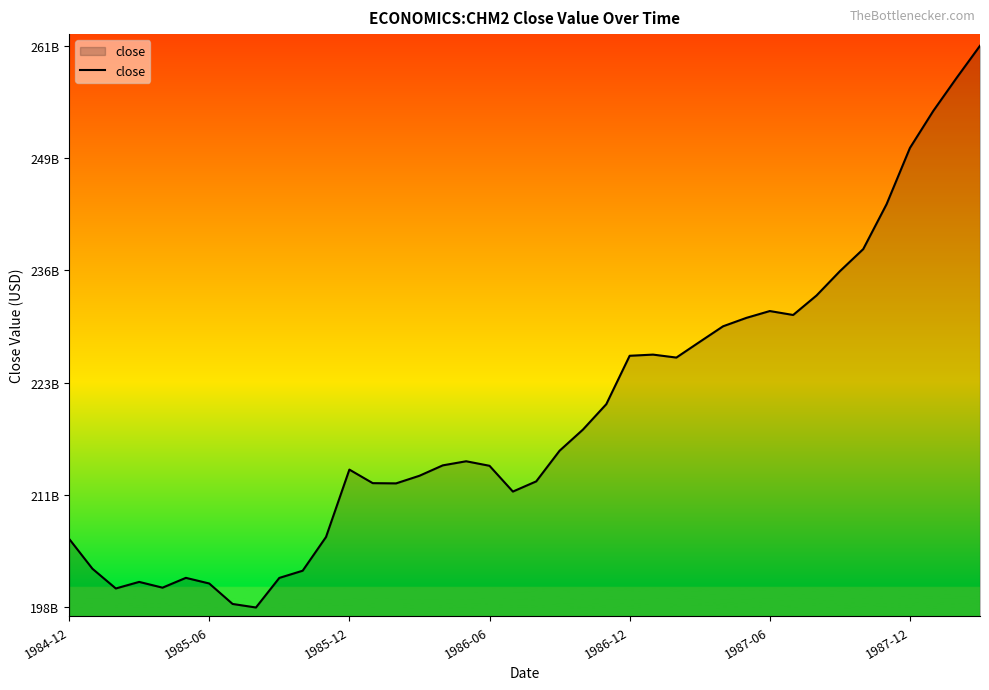

True or false: there are more than 0 points higher than both neighbors.

True